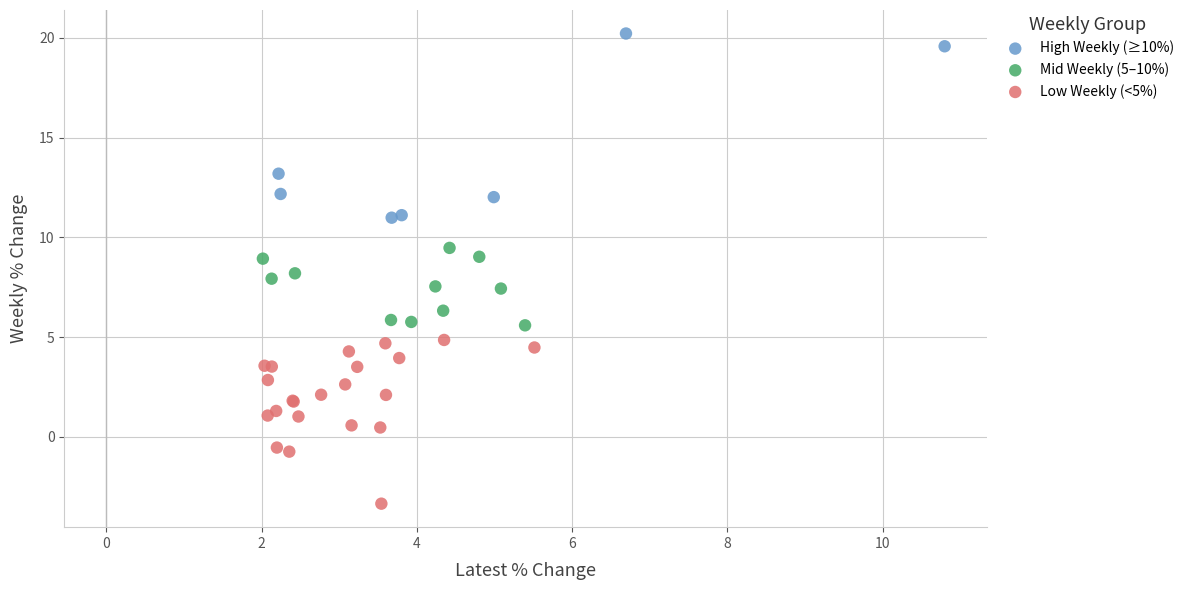

Which series reaches the maximum Y coordinate?

High Weekly (≥10%)